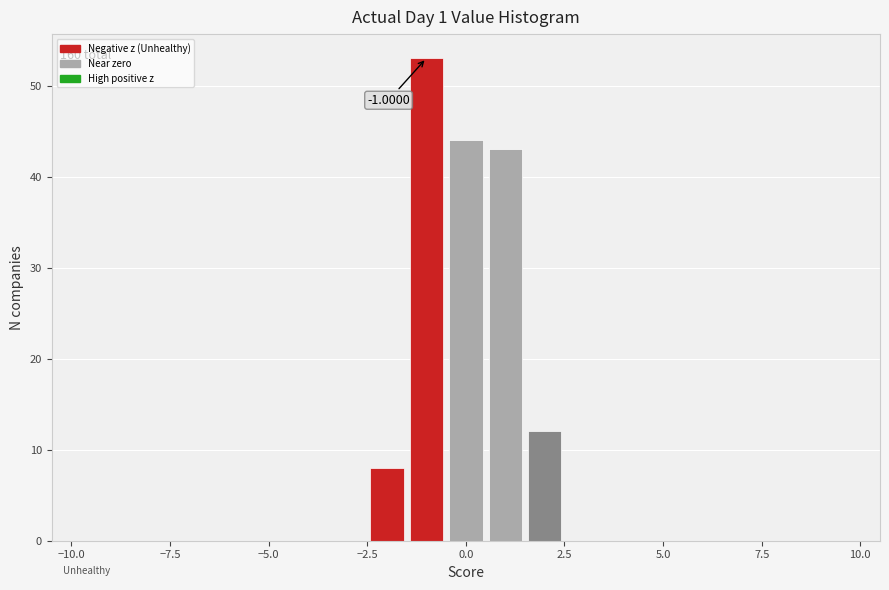

Around what value on the x-axis is the tallest bar? Give the approximate position of its centre, as read against the axis.

-1.0